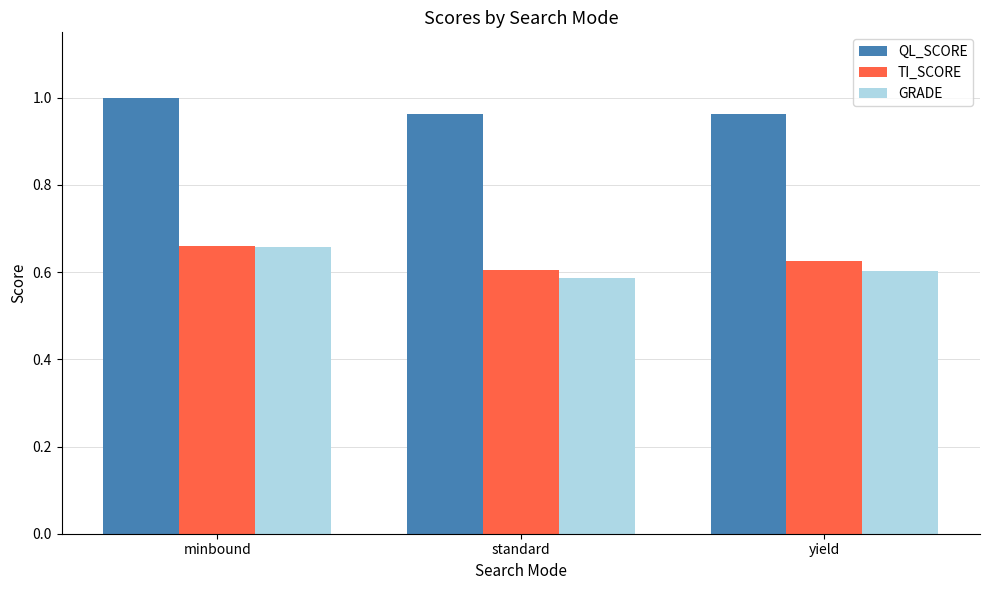

At which label is GRADE closest to 0?

standard